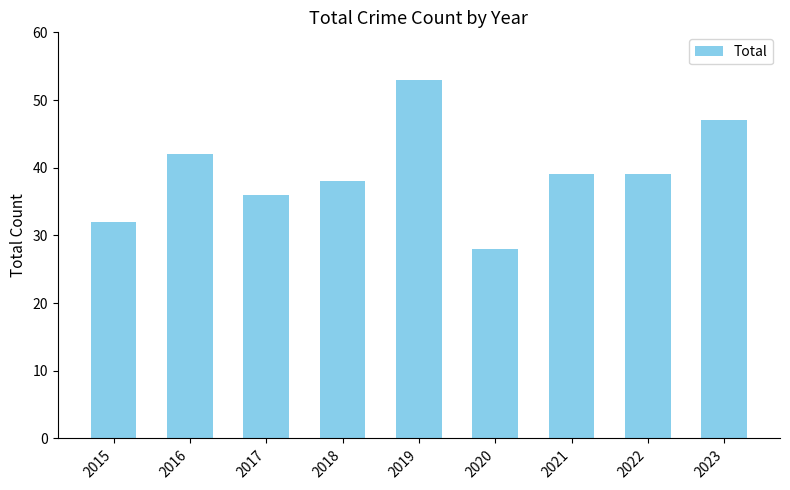

Reading left to right, list all the values displayed in this chart.

2015=32	2016=42	2017=36	2018=38	2019=53	2020=28	2021=39	2022=39	2023=47